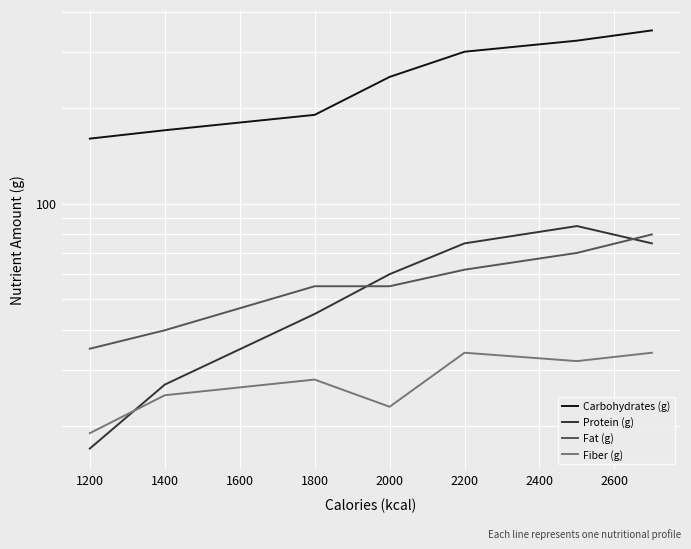

What is the value of the Carbohydrates (g) point at the 1st from the left?

160